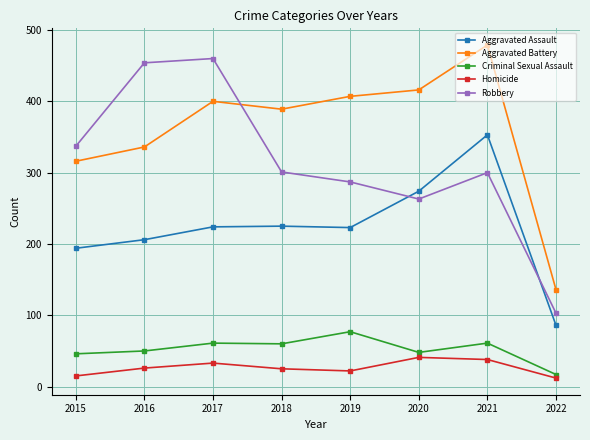

The Criminal Sexual Assault series shows 48 at 2020. True or false?

True